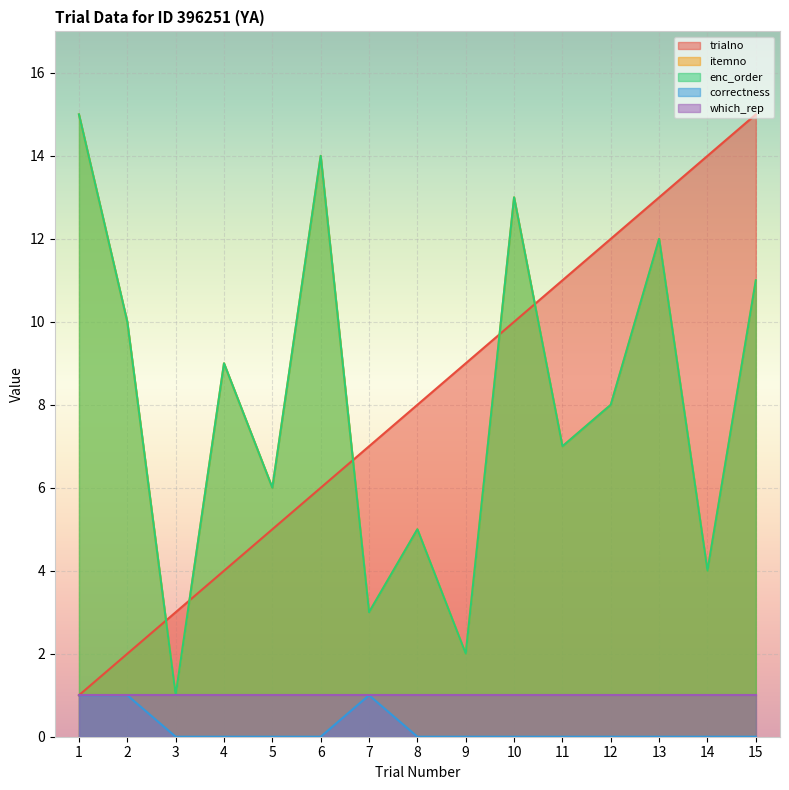

Which series has the largest range (max minus min)?

trialno